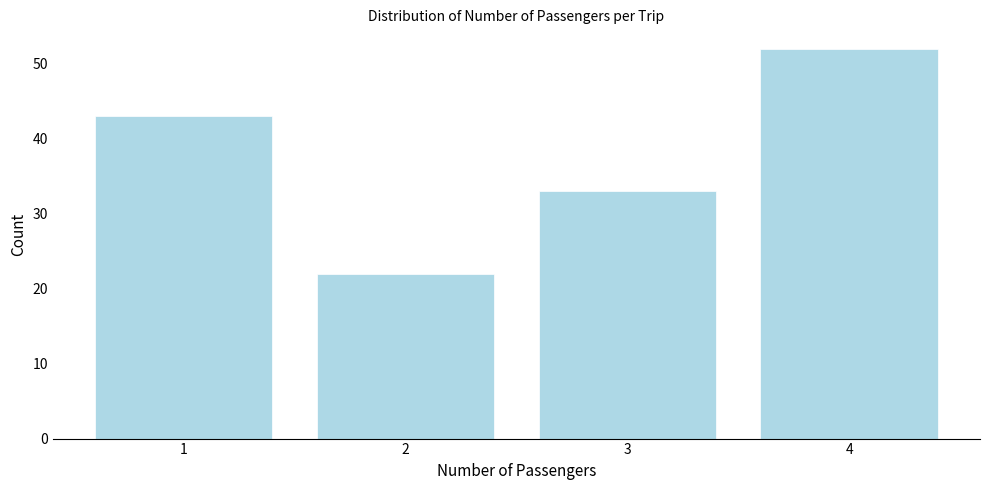

Reading right to left, extract all data points from this chart.

52	33	22	43